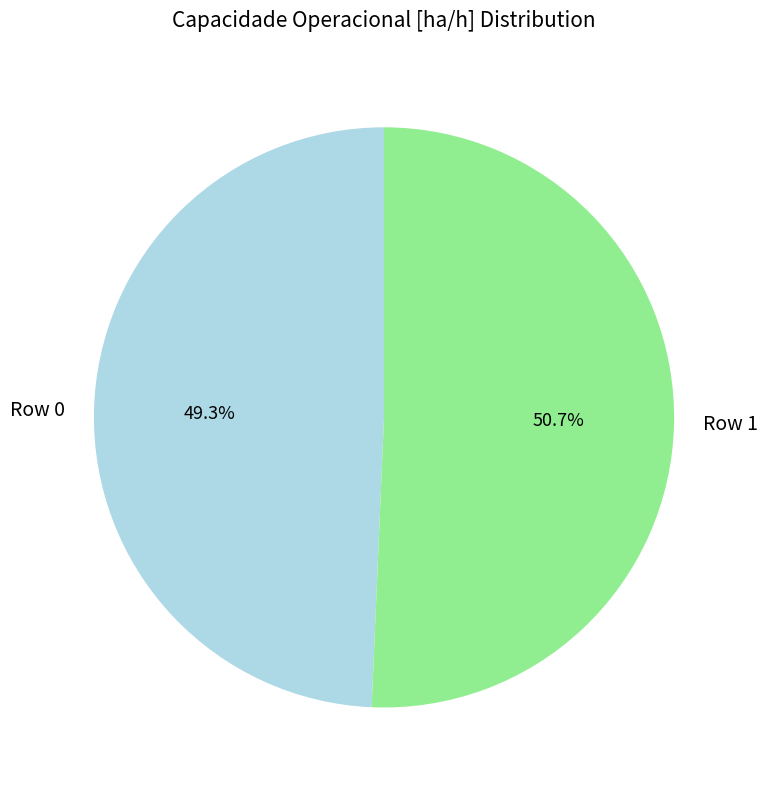

Rank the categories by value from highest to lowest.

Row 1, Row 0